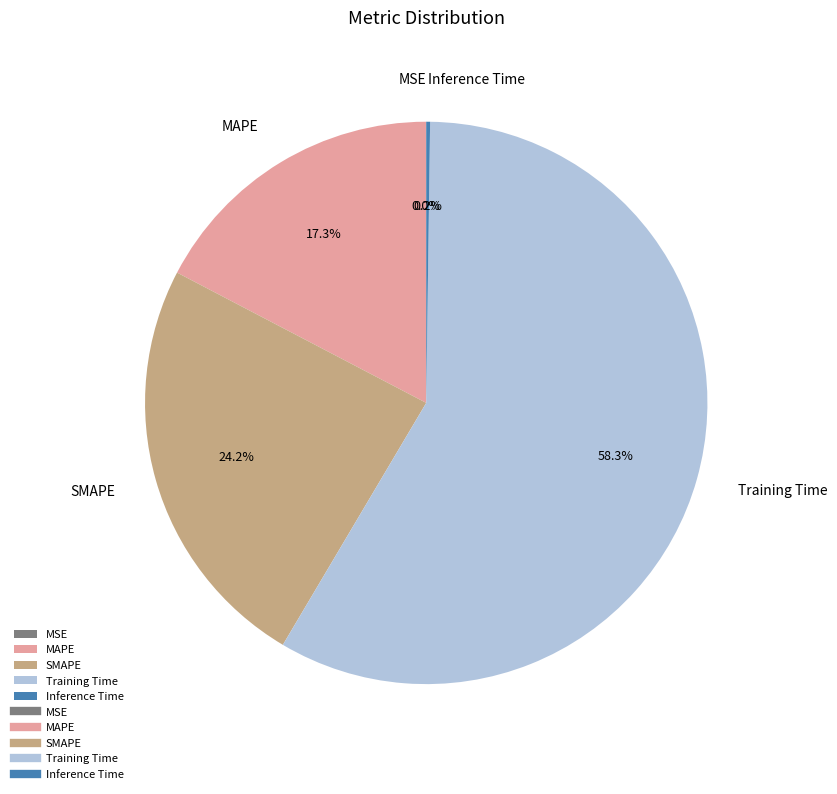

To the nearest percent, what is the combined percentage of Training Time and SMAPE?

82%